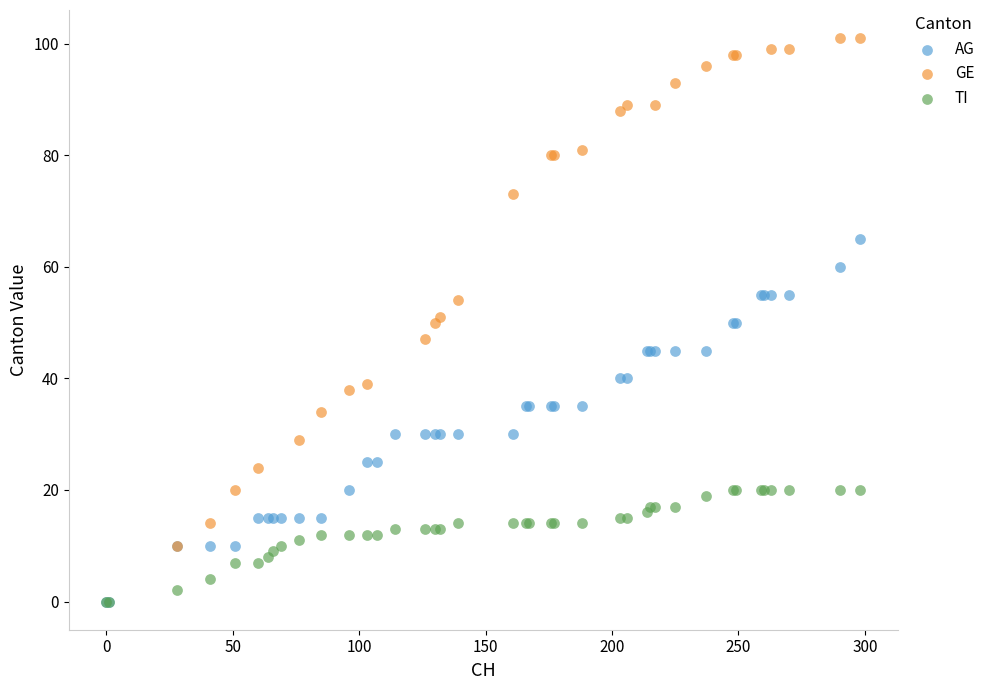

Which series has the widest spread of Y values?

GE